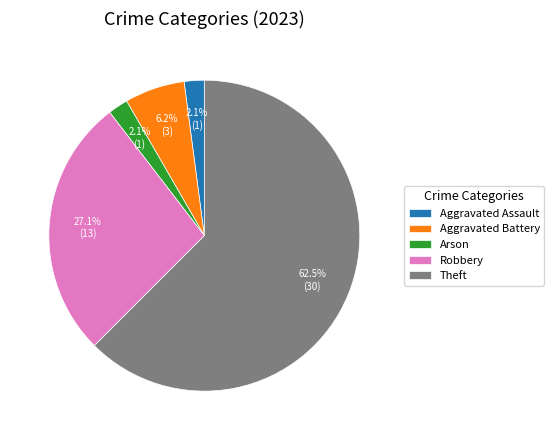

Is there any slice that represents more than half of the pie?

Yes